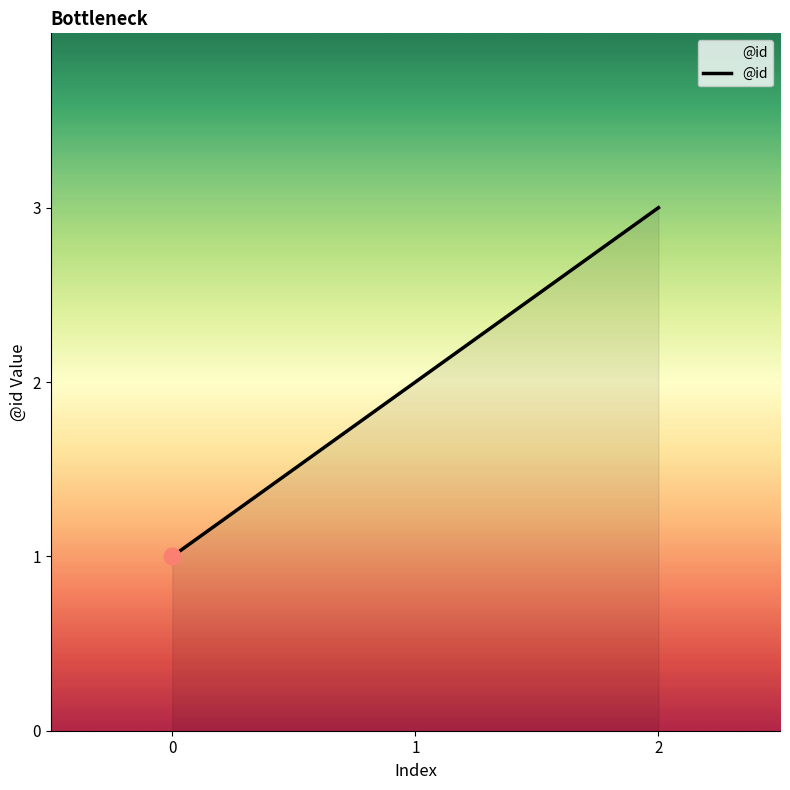

How many distinct data groups are displayed?

1